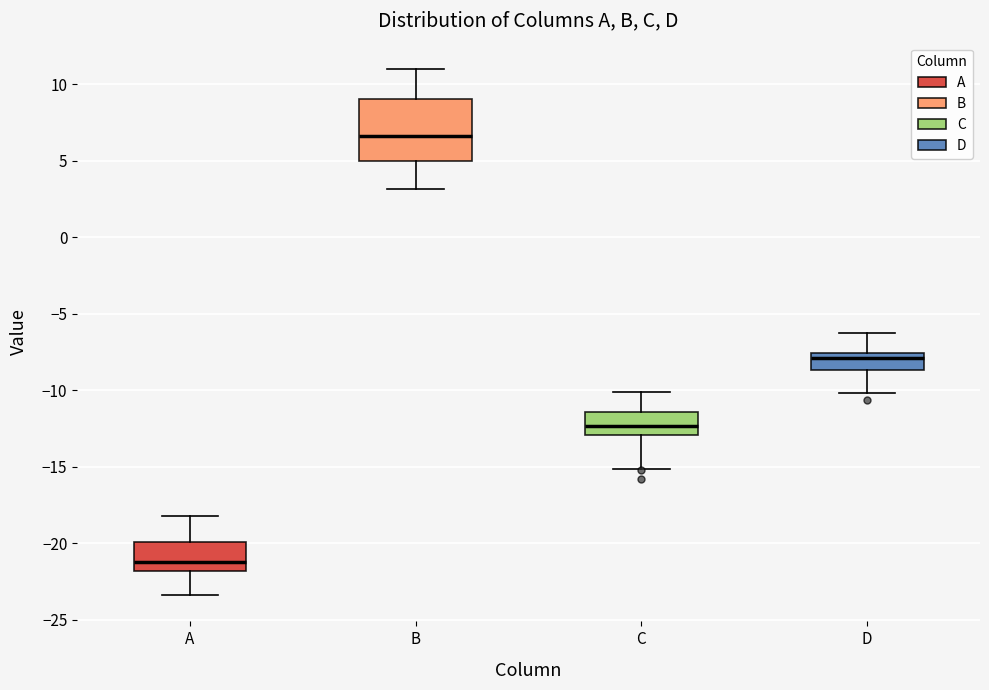

Where does the median line of the box for A sit on the y-axis? The values are not printed on the chart, so give them approximately, as read against the axis.

-21.0